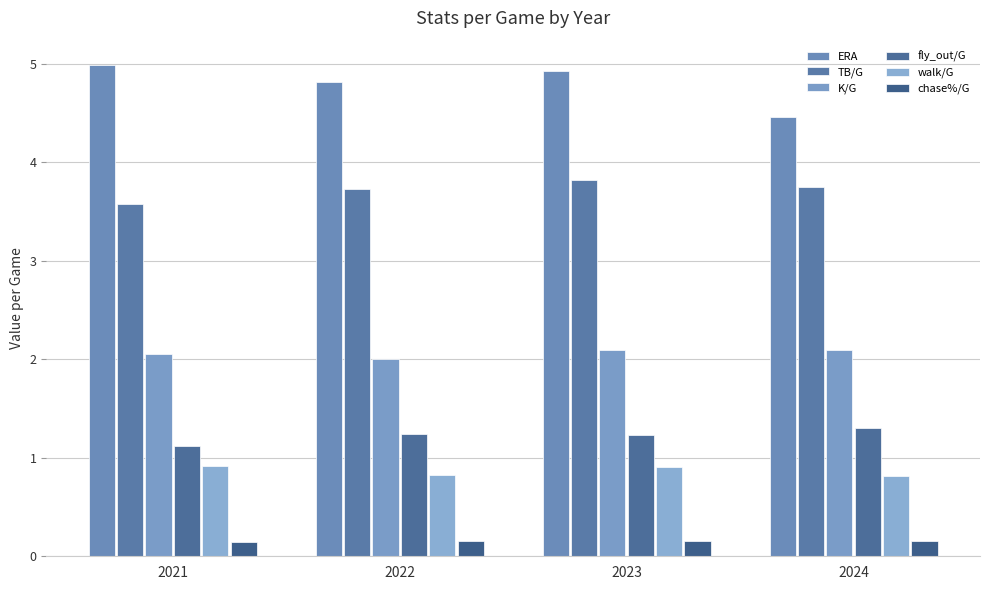

At how many categories does at least one series exceed 3?

4